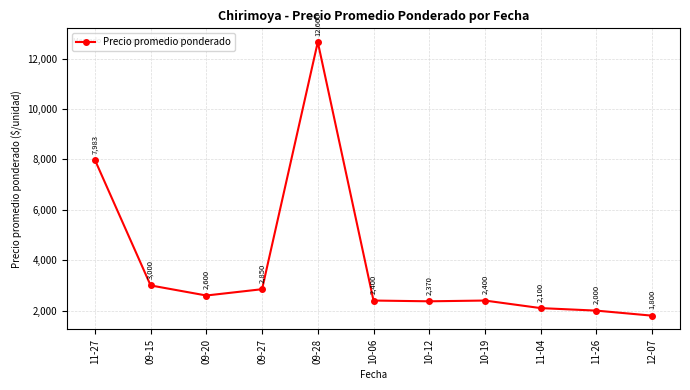

What is the difference between the maximum and minimum values?

10860.0